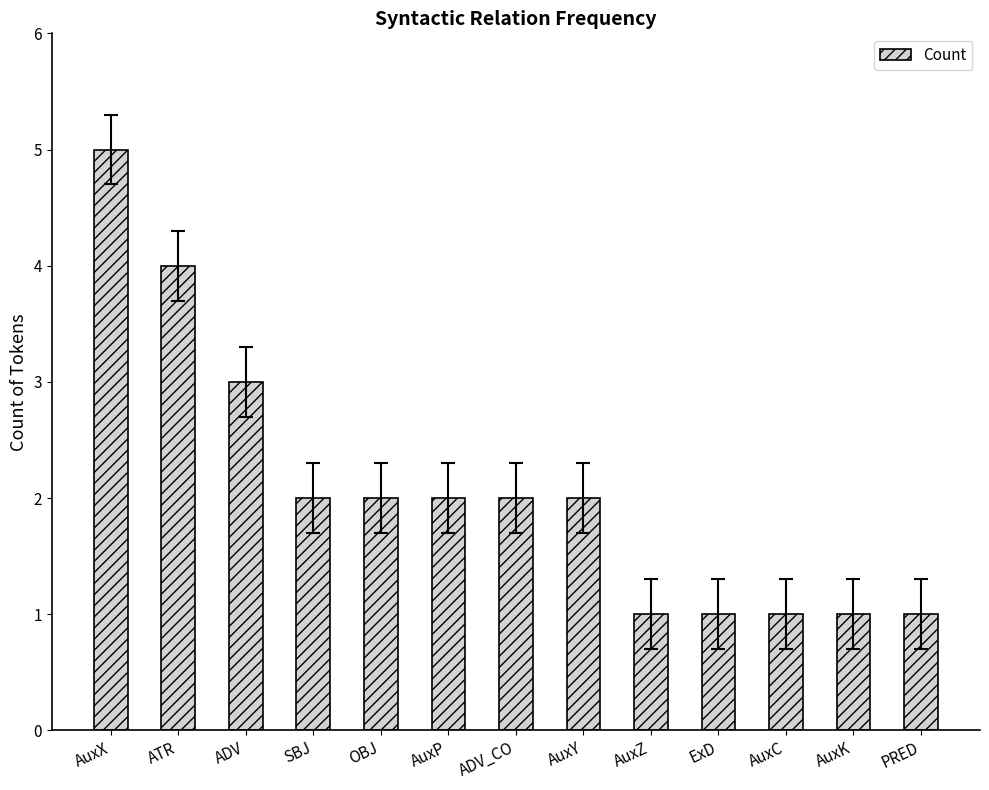

The chart shows a value of 0 at PRED. True or false?

False